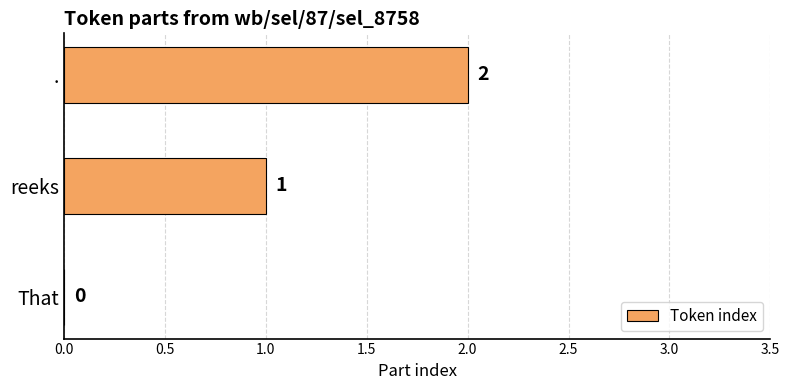

How many values are between 0 and 2?

3